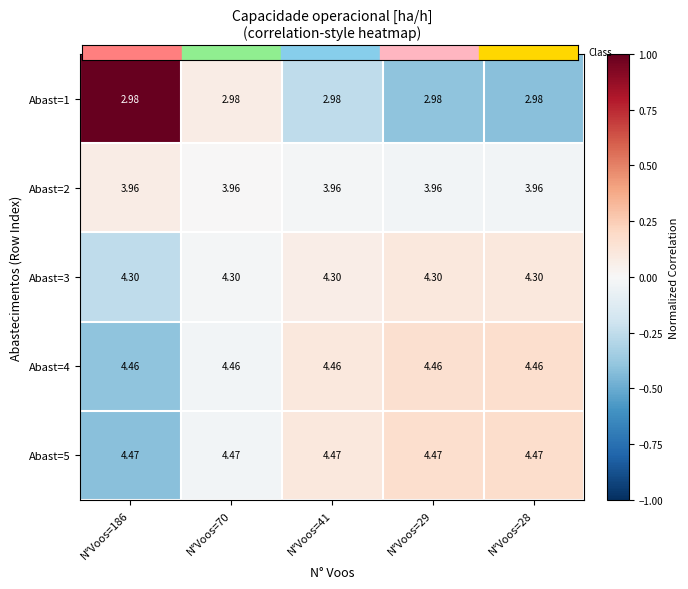

Which series has the largest total across all categories?

Abast=5